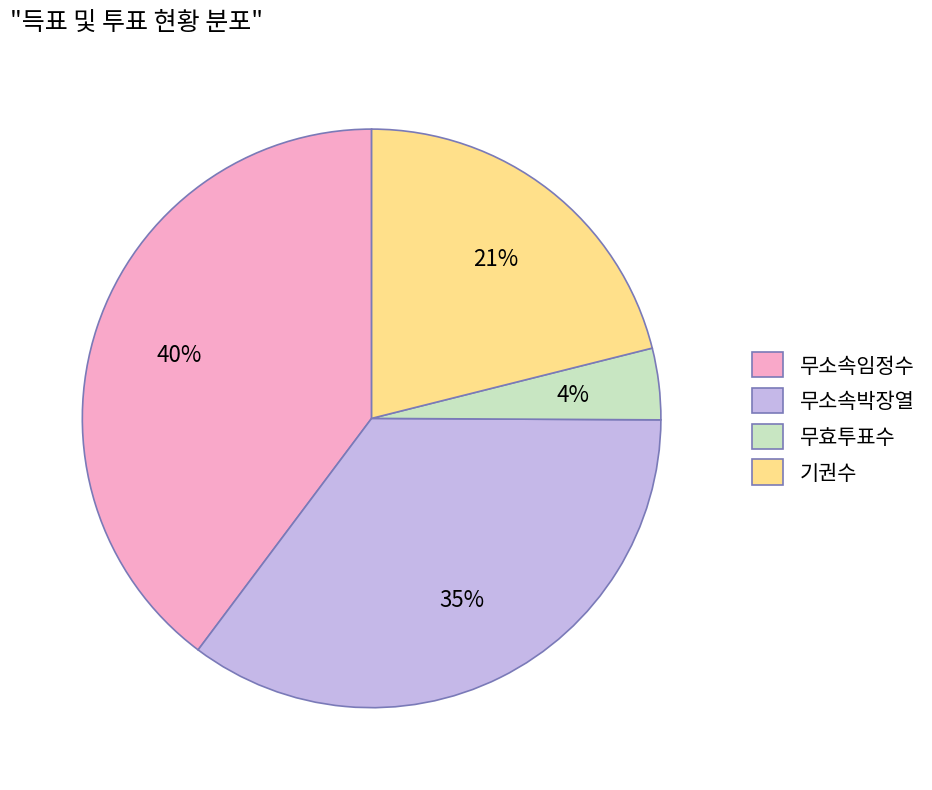

Approximately how many times larger is the value at 무효투표수 compared to 무소속박장열?

0.1